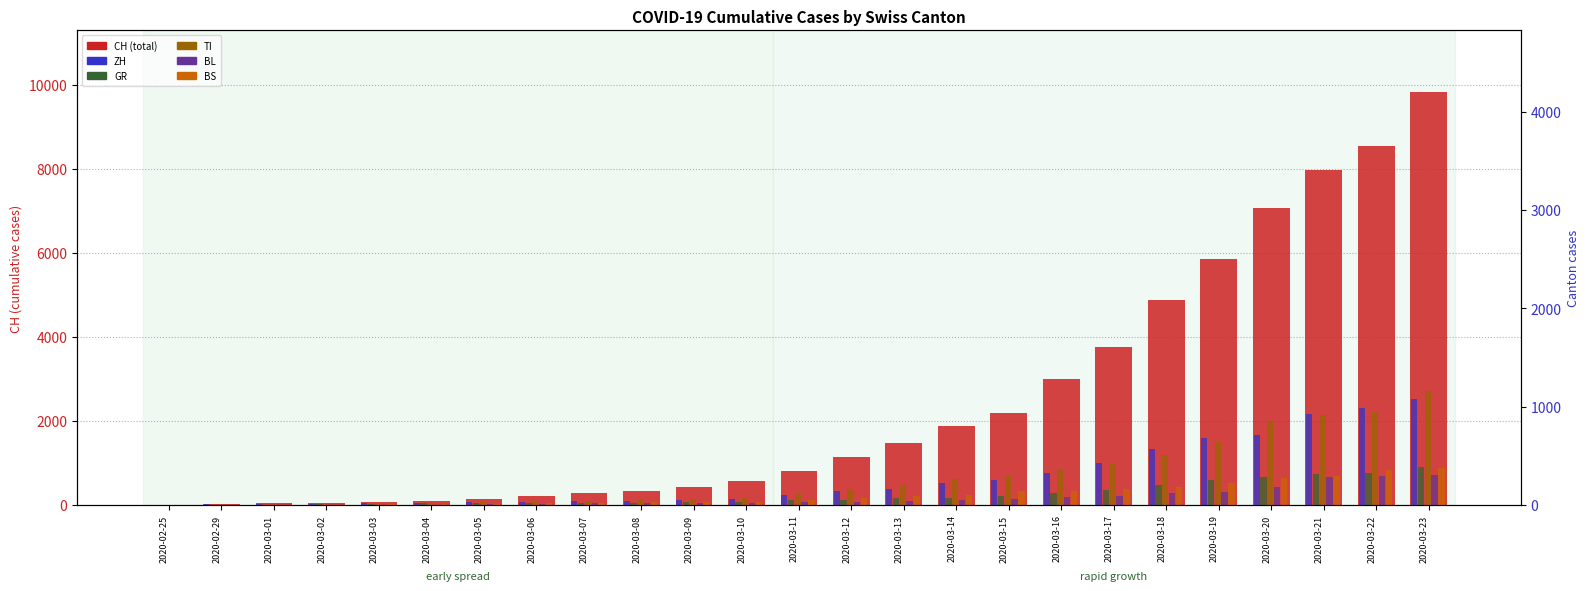

Reading left to right, extract all data points from this chart.

CH (total): 0	29	35	49	69	96	140	214	276	323	424	575	814	1128	1469	1876	2175	2983	3763	4870	5854	7067	7959	8542	9820
ZH: 0	6	7	10	13	15	23	29	34	40	49	62	101	140	163	218	250	326	429	568	679	711	925	984	1073
GR: 0	2	2	6	10	13	15	16	18	19	28	32	44	53	65	73	93	118	152	204	252	283	311	327	386
TI: 0	1	1	1	8	13	25	28	41	49	61	75	108	163	206	265	293	368	426	511	638	849	916	945	1162
BL: 0	2	2	2	2	2	6	6	15	19	20	22	26	26	42	47	54	76	89	116	134	184	282	289	302
BS: 0	1	1	1	3	3	8	15	21	24	28	33	49	73	92	100	143	143	164	181	220	270	297	356	374